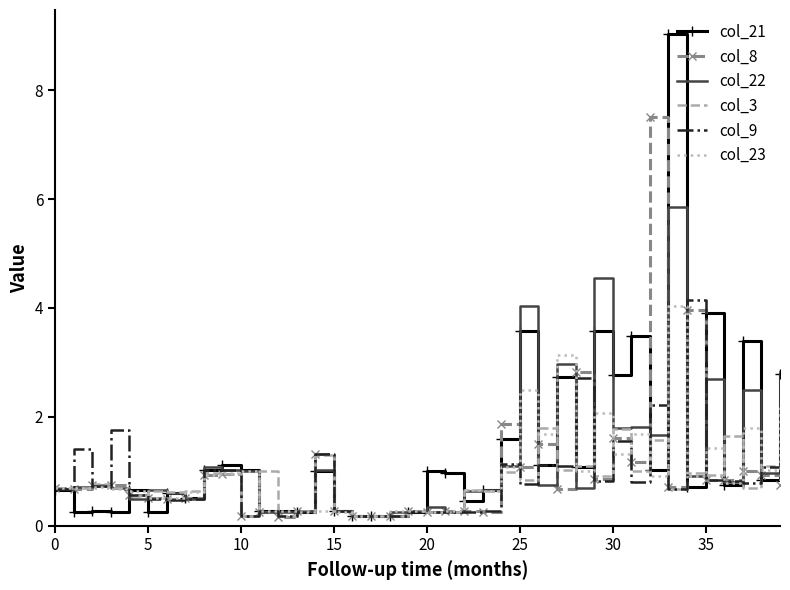

What is the maximum value shown in the chart?

9.0